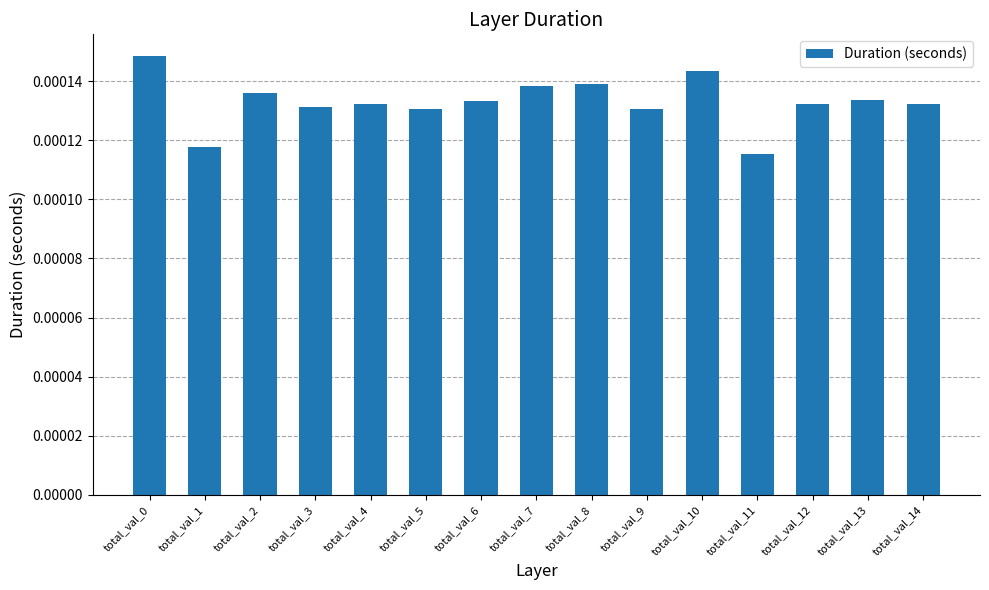

Between total_val_6 and total_val_1, which is larger?

total_val_6